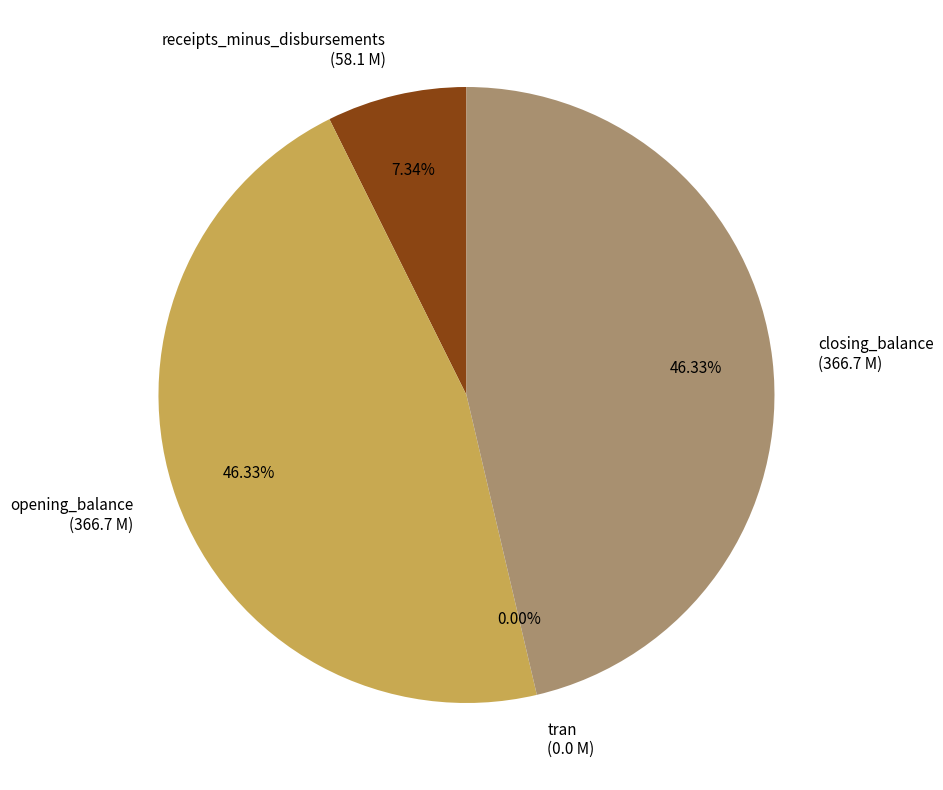

Does closing_balance represent more than half of the total?

No